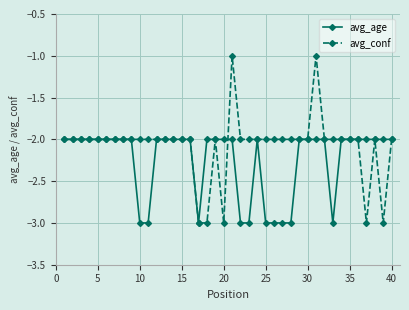

True or false: avg_age has more than 0 points higher than both neighbors.

True